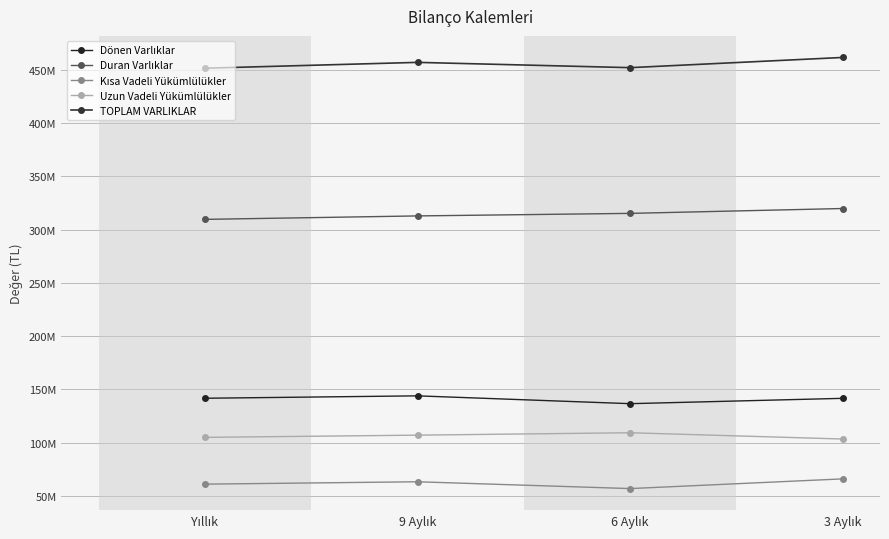

List the series in order of their peak value, lowest first.

Kısa Vadeli Yükümlülükler, Uzun Vadeli Yükümlülükler, Dönen Varlıklar, Duran Varlıklar, TOPLAM VARLIKLAR